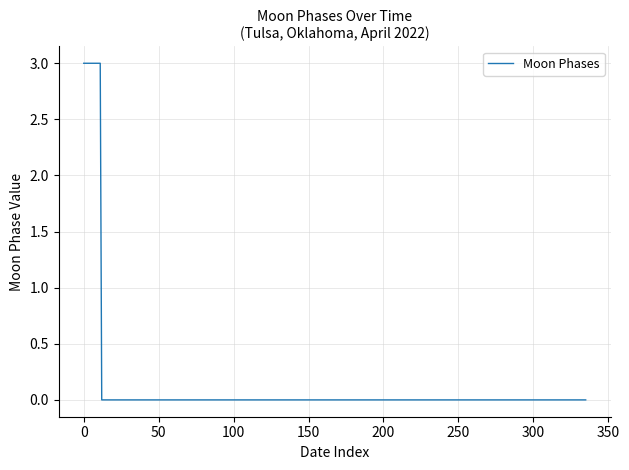

What is the maximum value shown in the chart?

3